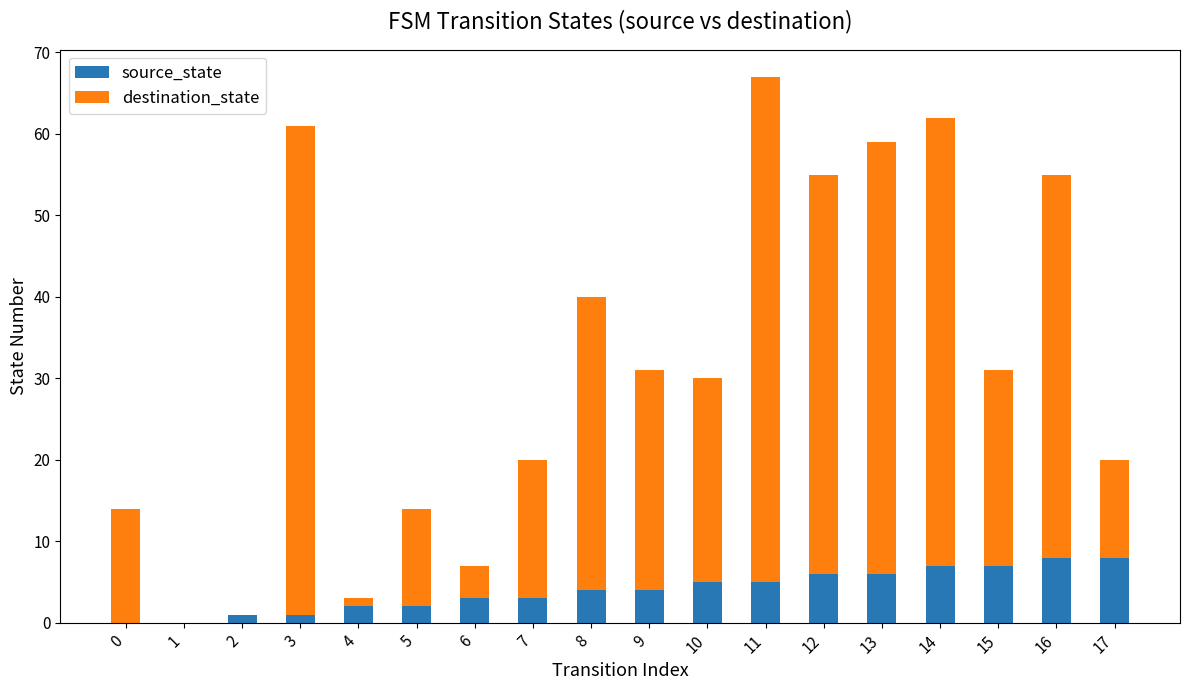

The source_state series shows 4 at 8. True or false?

True